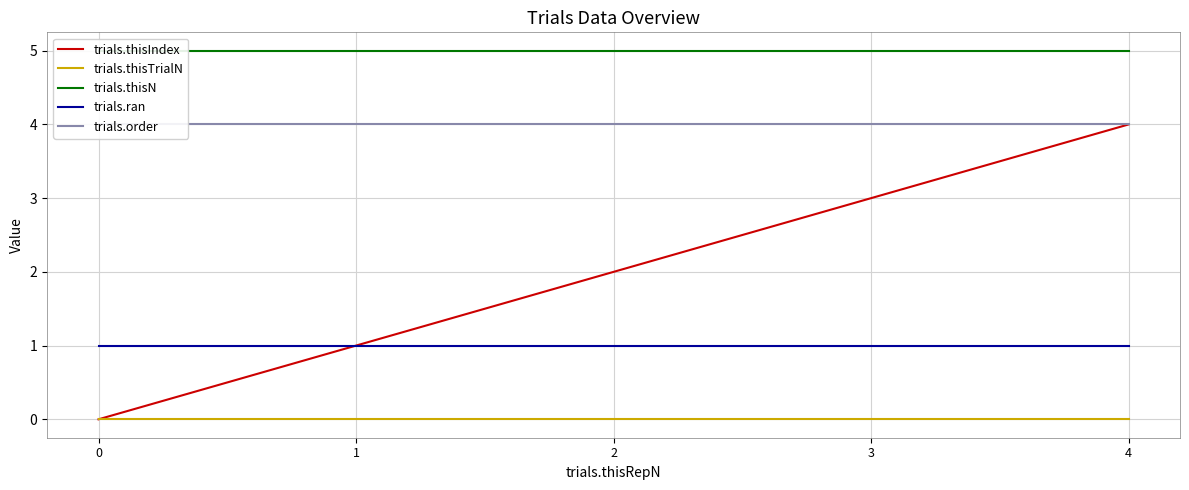

The value of trials.thisN at 4 is 5. True or false?

True